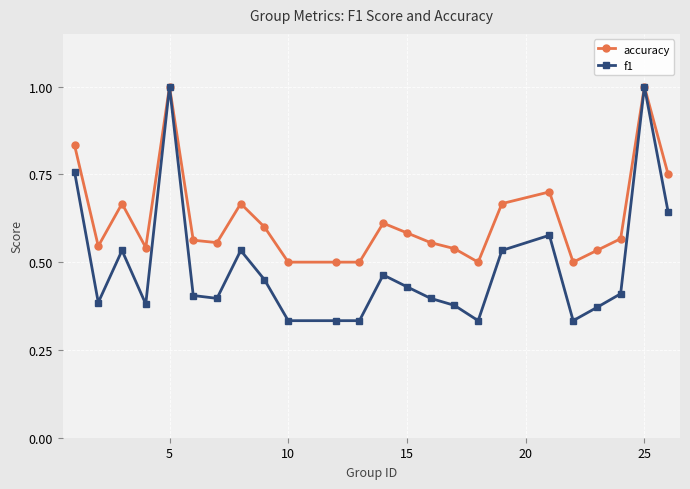

What is the greatest value displayed?

1.0